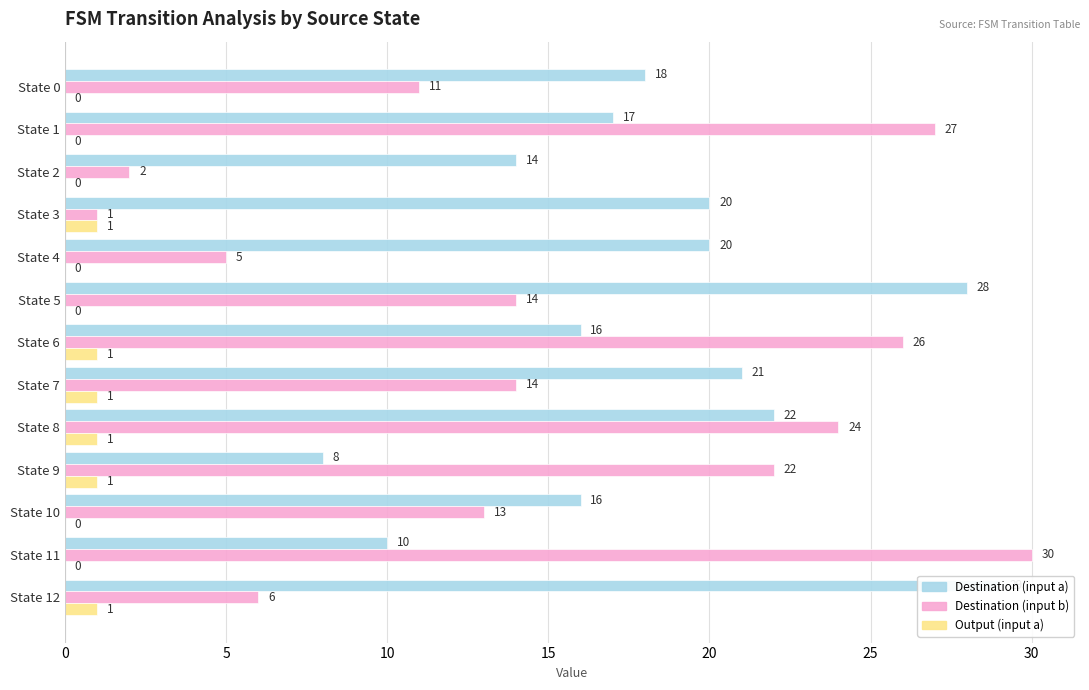

Which category has the lowest value in the Destination (input a) series?

State 9